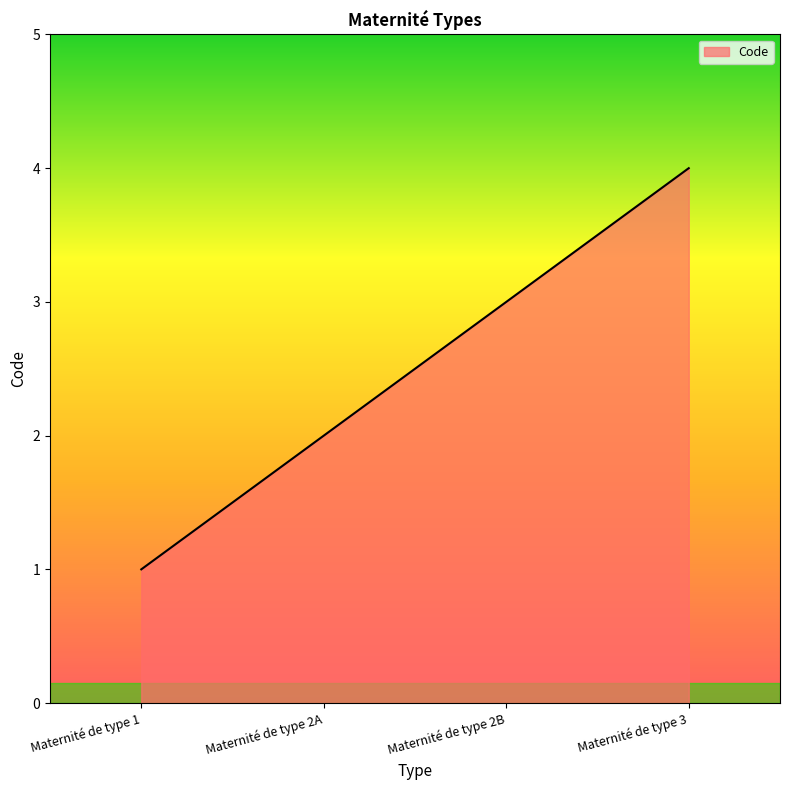

At which label is the value closest to 2?

Maternité de type 2A